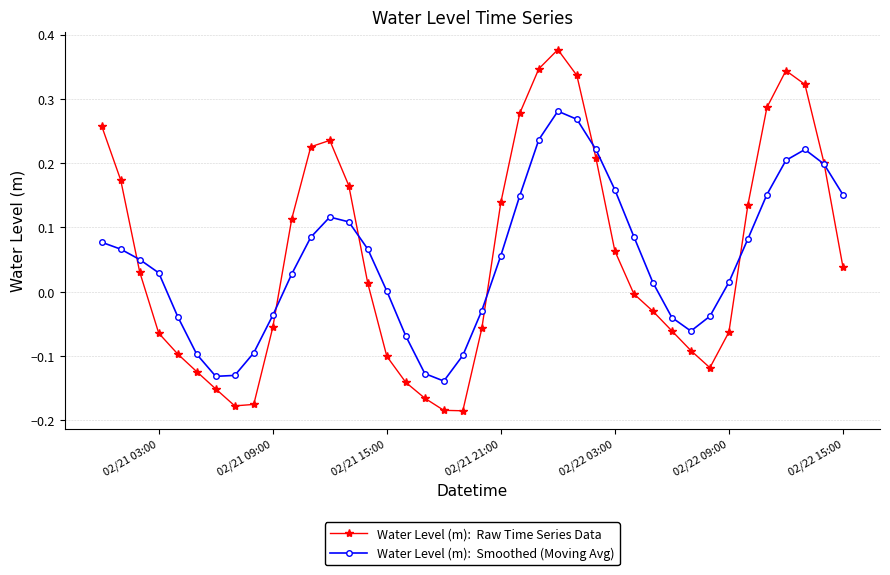

How many series are shown in this chart?

2